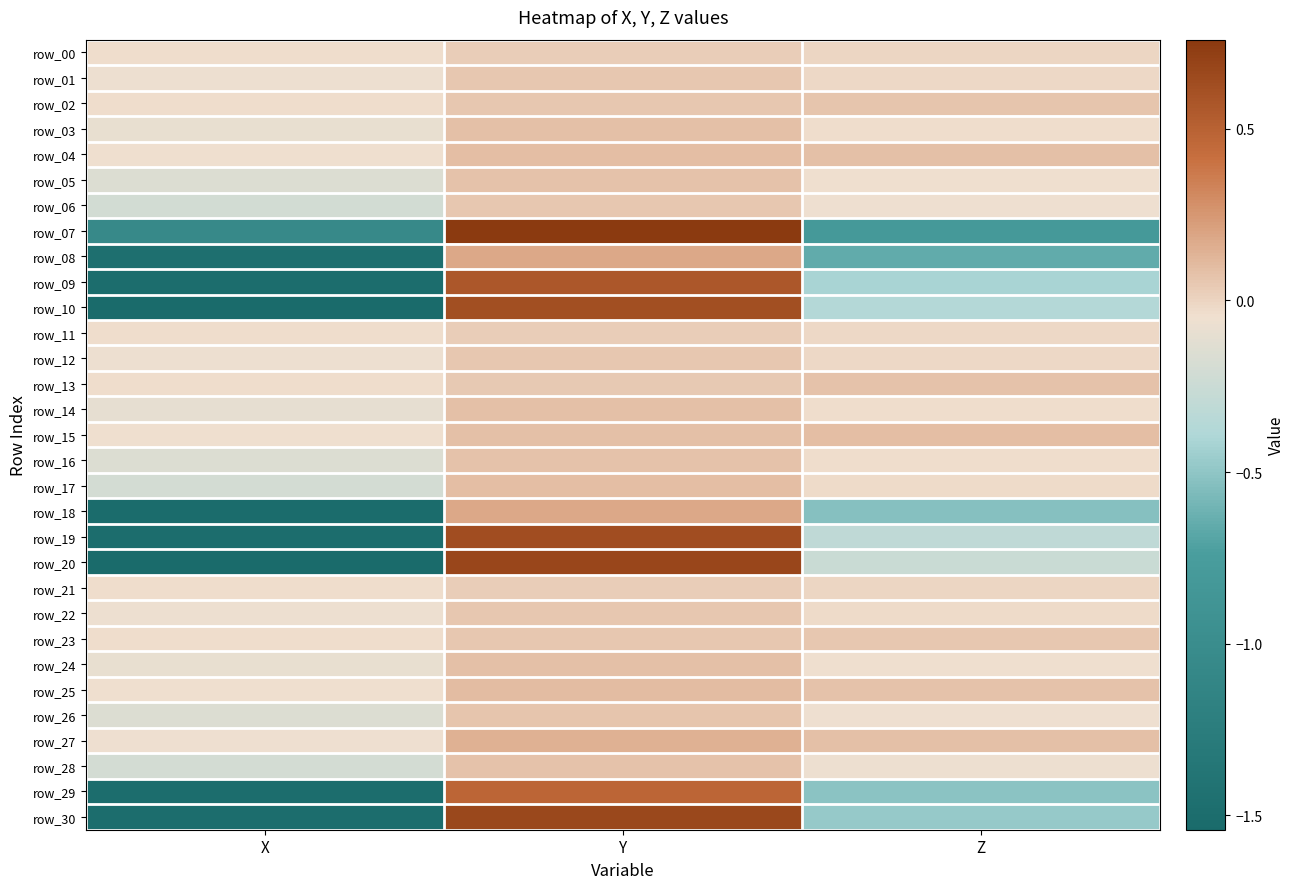

What is the total value across all series at Z?

-4.3